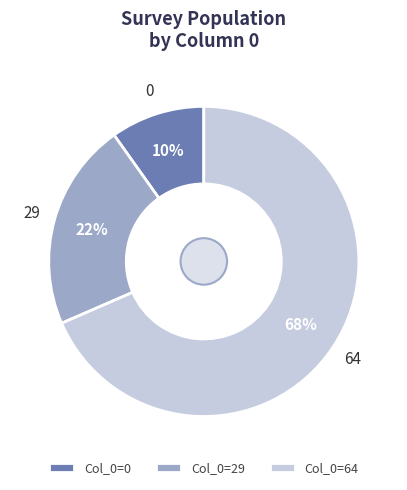

Rank the categories by value from highest to lowest.

Col_0=64, Col_0=29, Col_0=0